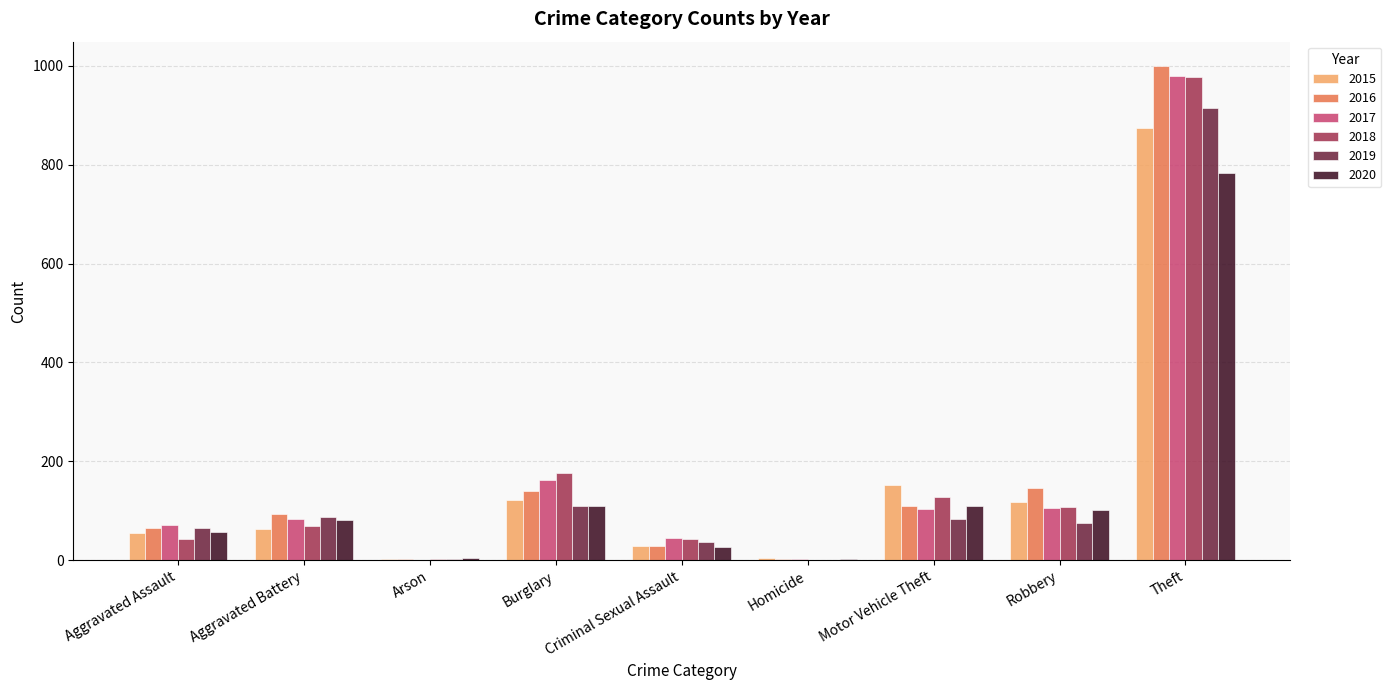

The 2020 series shows 82 at Aggravated Battery. True or false?

True